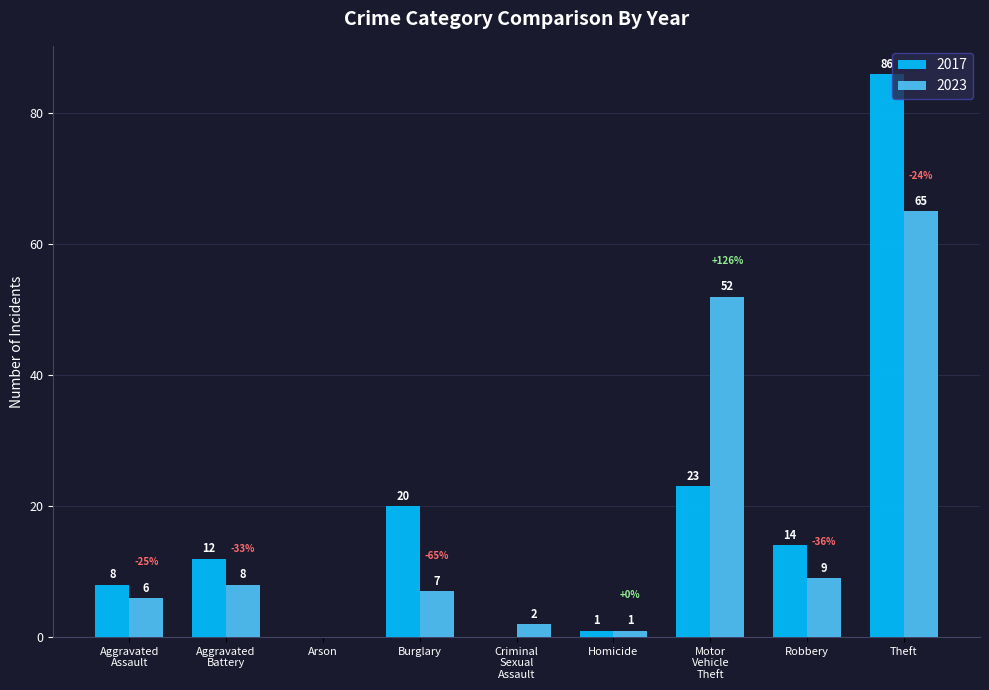

At which category does the chart reach its peak across all series?

Theft